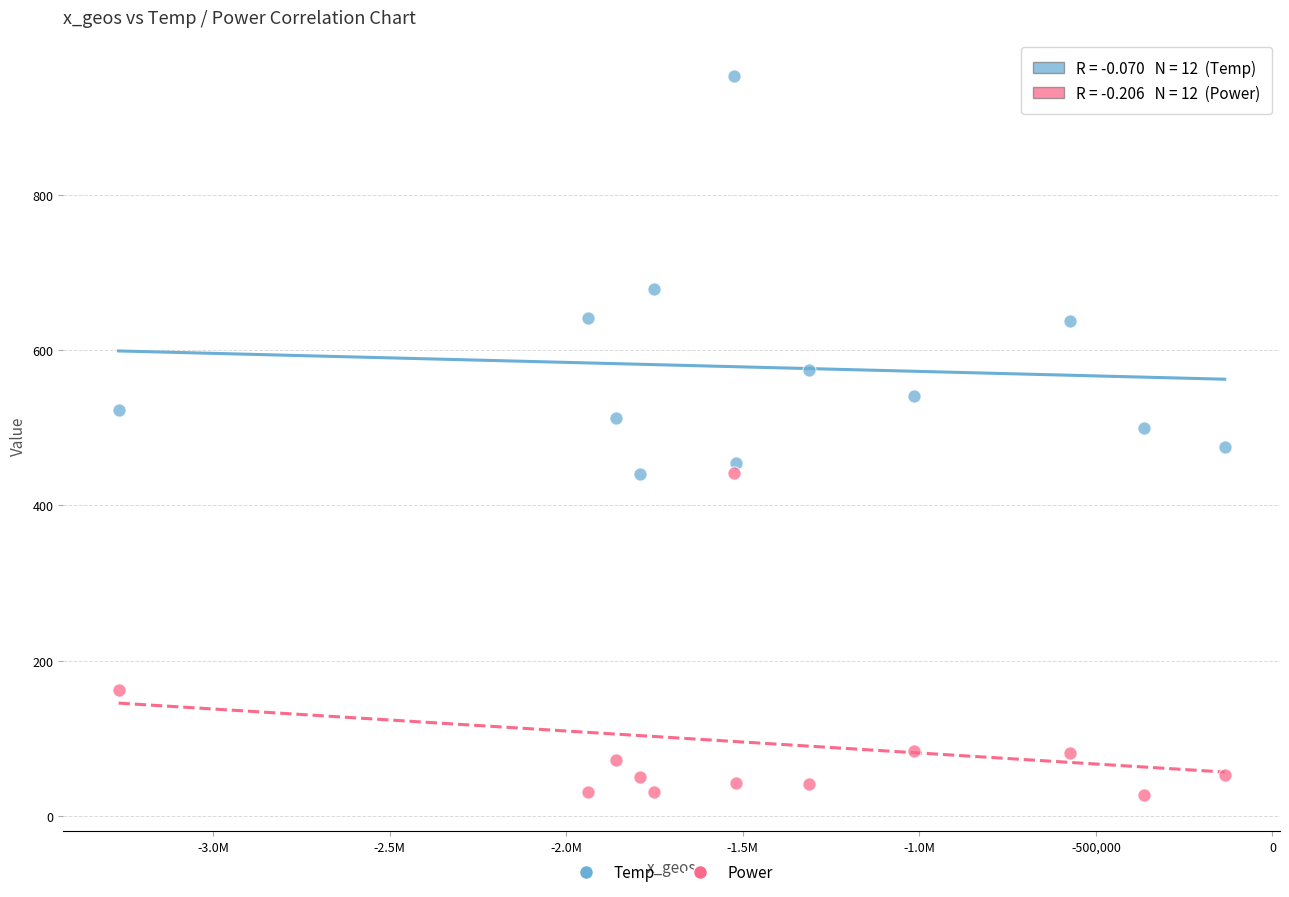

Across all data points, what is the range of Y values (max minus min)?

927.0